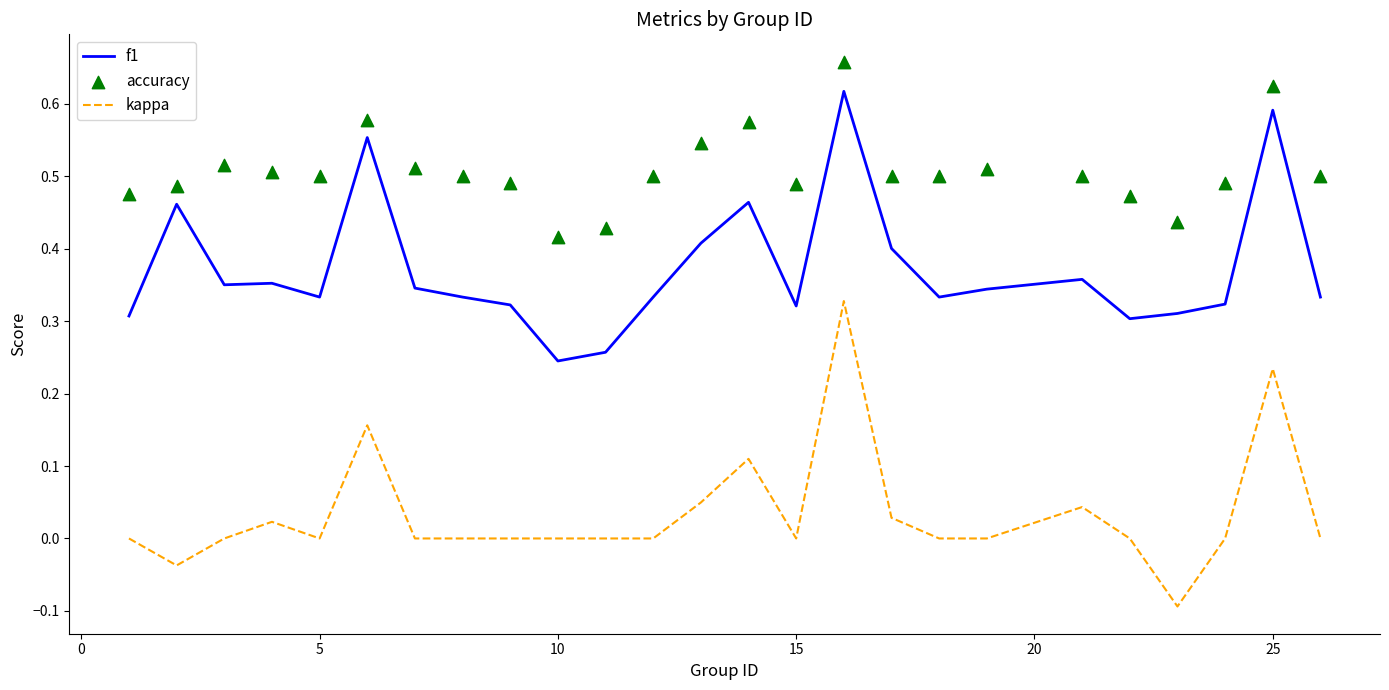

True or false: f1 and kappa cross at least once.

False